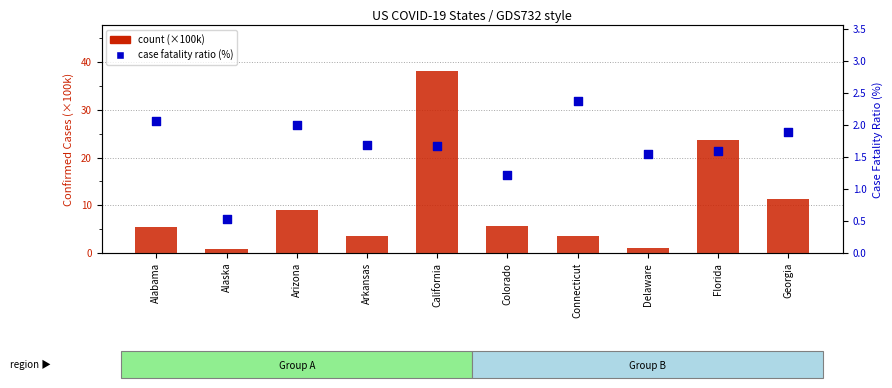

What are all the series names shown in the legend?

count (×100k), case fatality ratio (%)